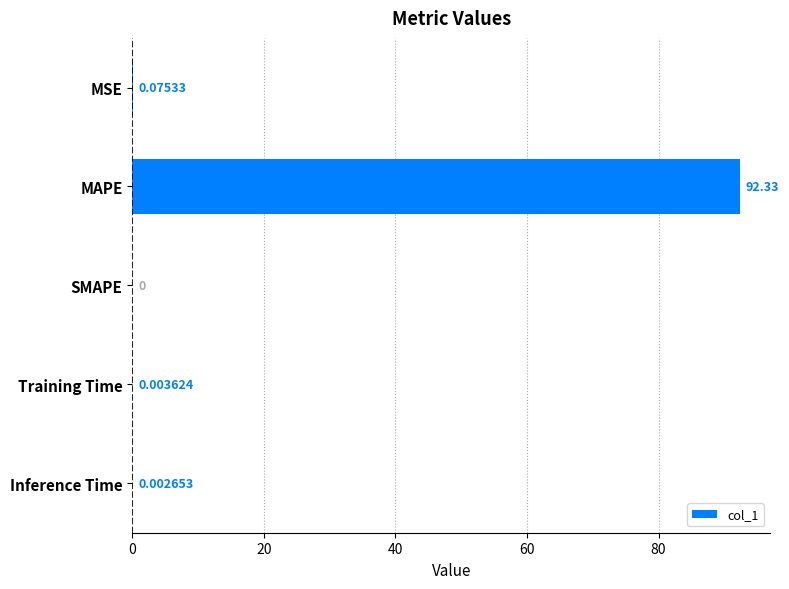

What is the sum of all values?

92.4